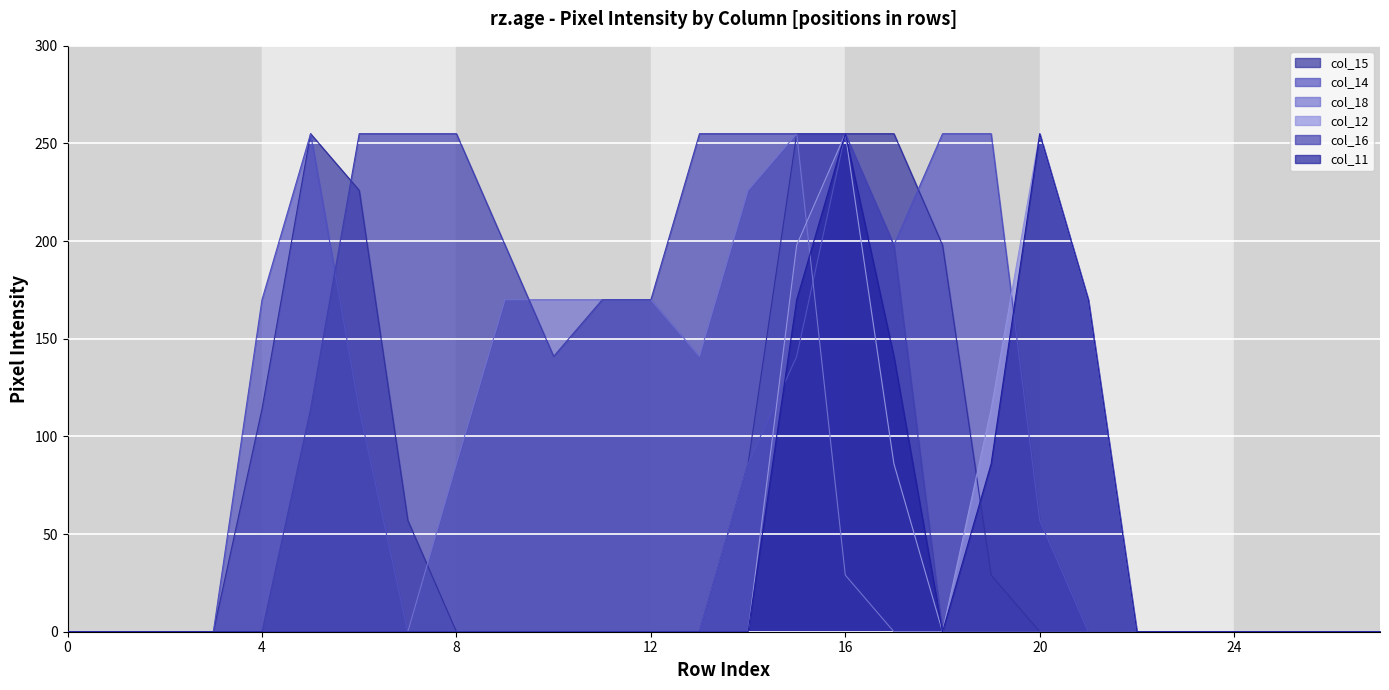

Rank the series by their maximum value, from lowest to highest.

col_15, col_14, col_18, col_12, col_16, col_11